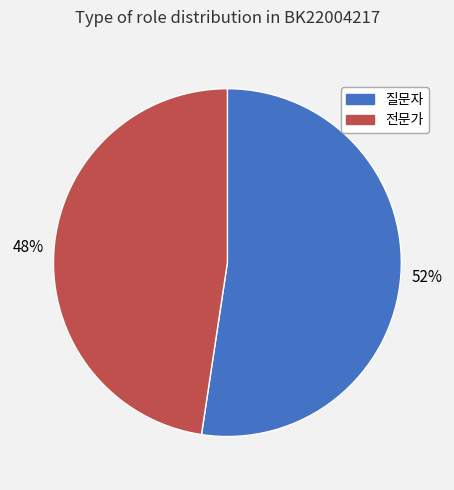

What is the ratio of the value at 질문자 to the value at 전문가?

1.1